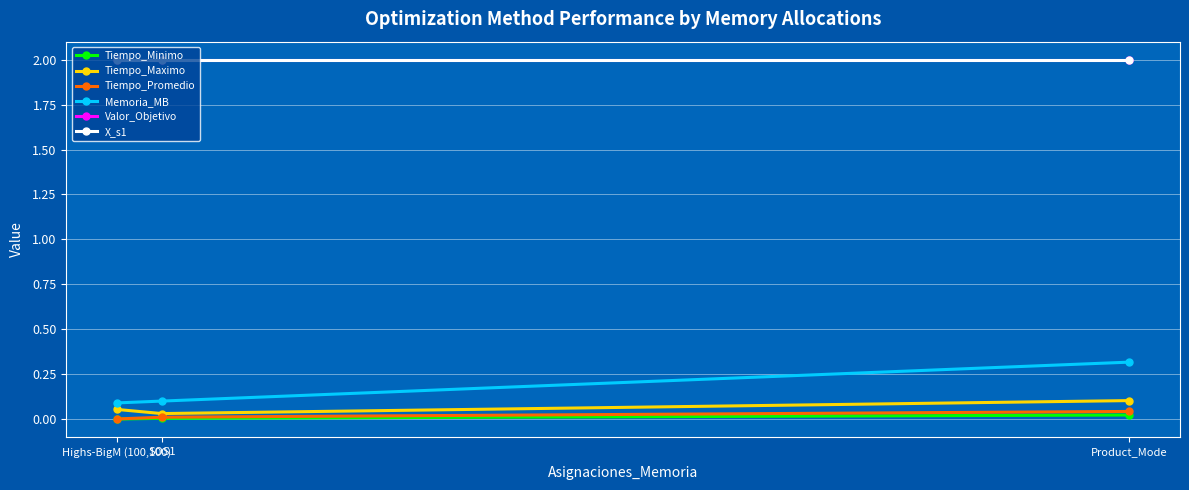

What position from the right is SOS1?

2